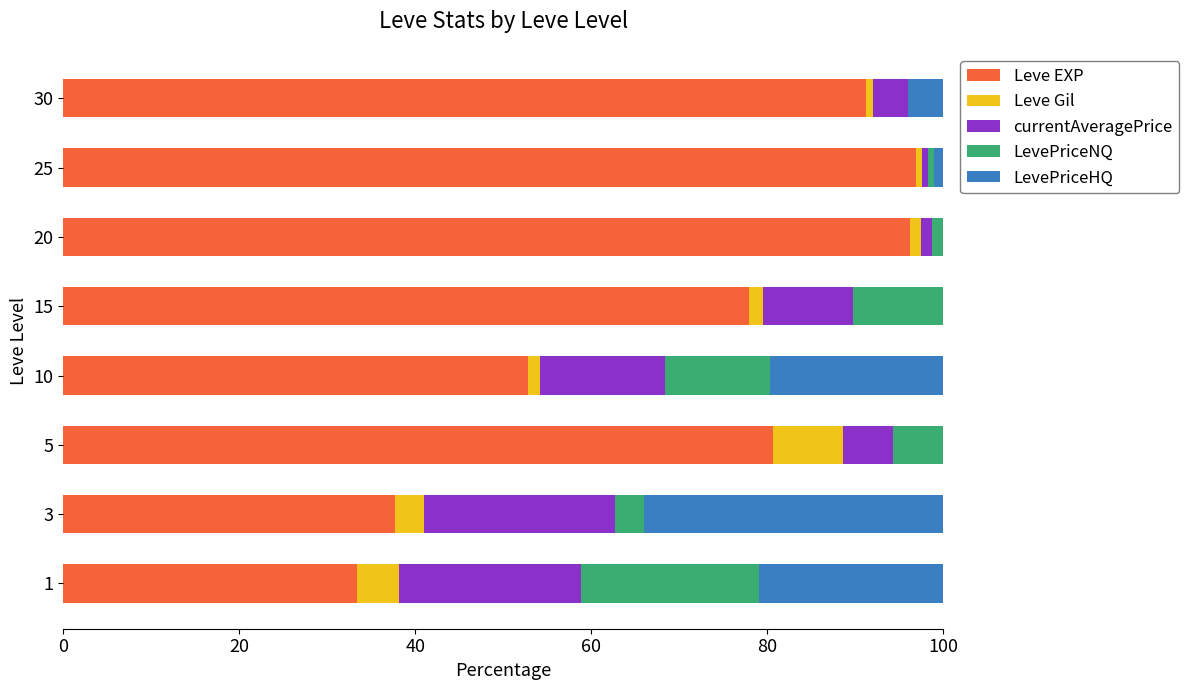

True or false: Leve EXP has a value of 80.7 at 5.

True